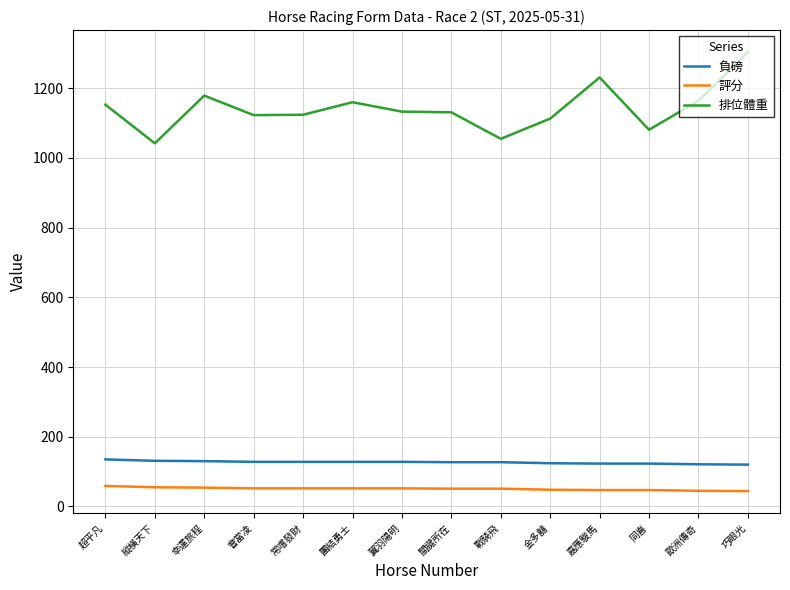

List the series in order of their peak value, highest first.

排位體重, 負磅, 評分